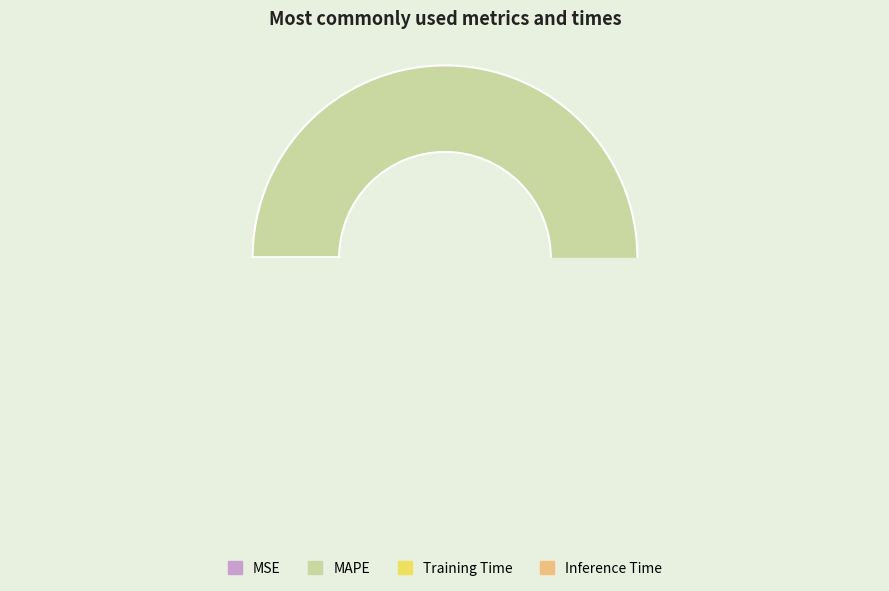

Which category has the smallest portion of the pie?

Training Time